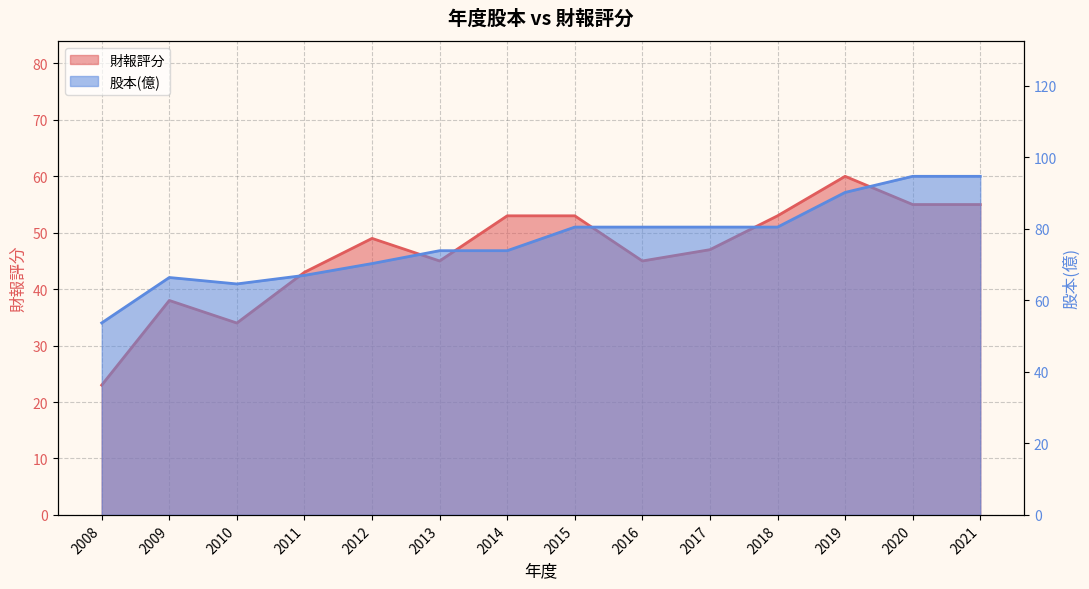

Reading left to right, what are all the values shown in this chart?

財報評分: 23.0	38.0	34.0	43.0	49.0	45.0	53.0	53.0	45.0	47.0	53.0	60.0	55.0	55.0
股本(億): 53.7	66.4	64.6	67.0	70.3	73.9	73.9	80.5	80.5	80.5	80.5	90.2	94.7	94.7